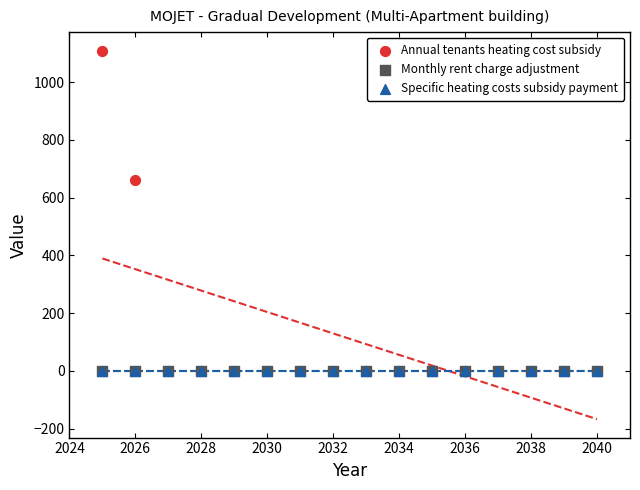

What are all the series names shown in the legend?

Annual tenants heating cost subsidy, Monthly rent charge adjustment, Specific heating costs subsidy payment